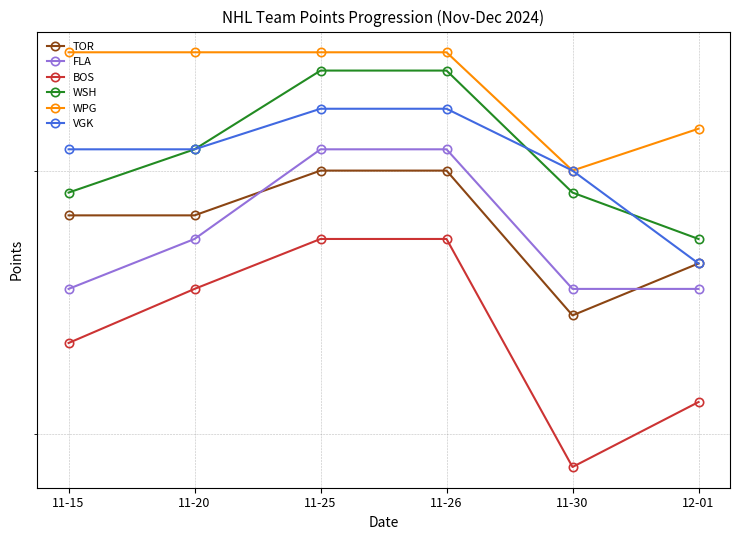

How many values in the FLA series exceed 27?

2